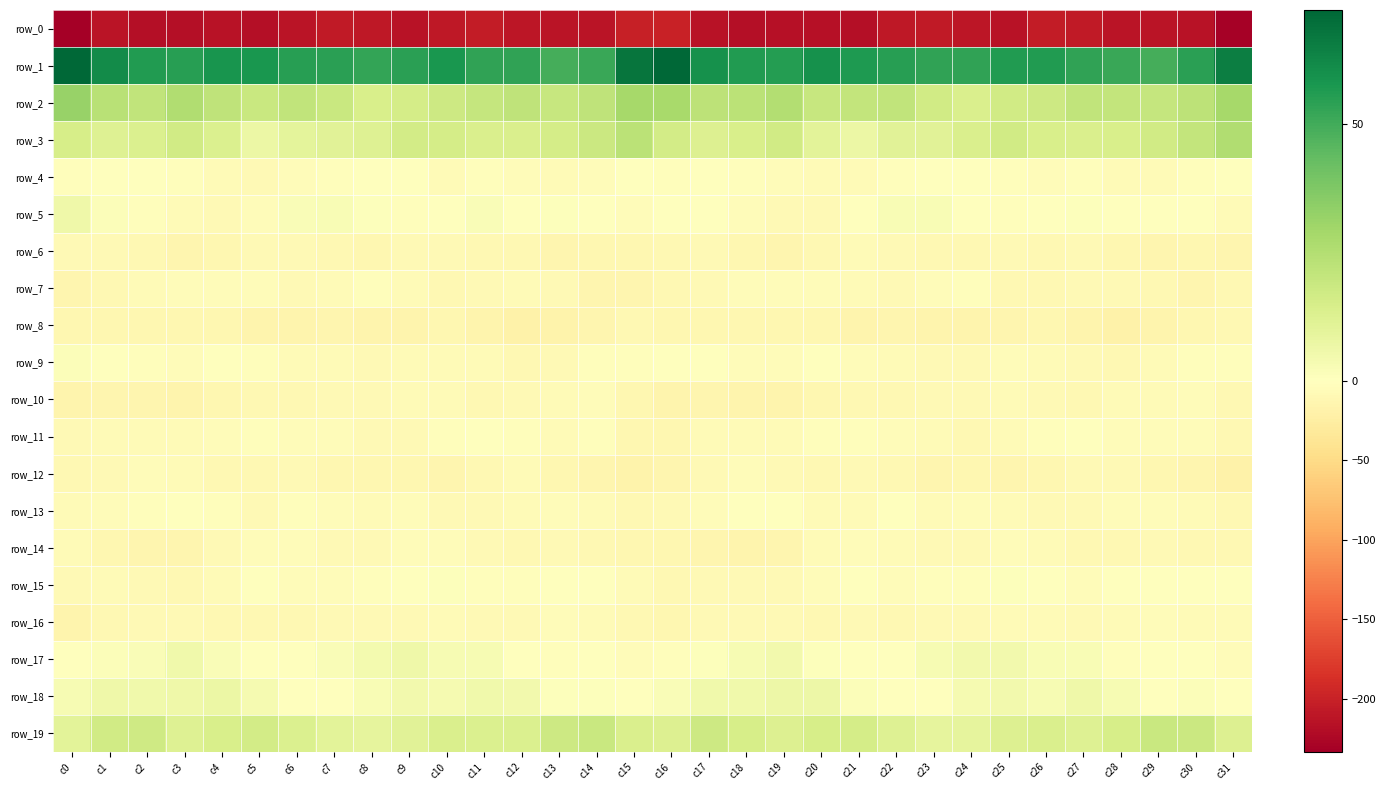

What is the spread (max minus min) of values at c1?

274.0